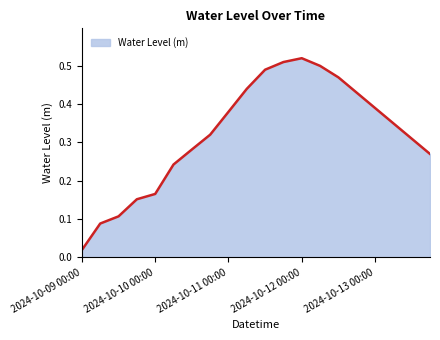

Reading left to right, transcribe all the data shown in this chart.

0.0	0.1	0.1	0.2	0.2	0.2	0.3	0.3	0.4	0.4	0.5	0.5	0.5	0.5	0.5	0.4	0.4	0.3	0.3	0.3